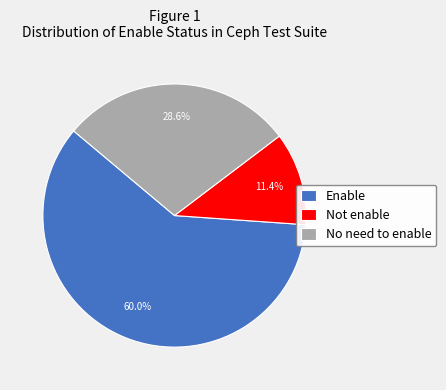

Do Enable and No need to enable together represent more than half of the pie?

Yes